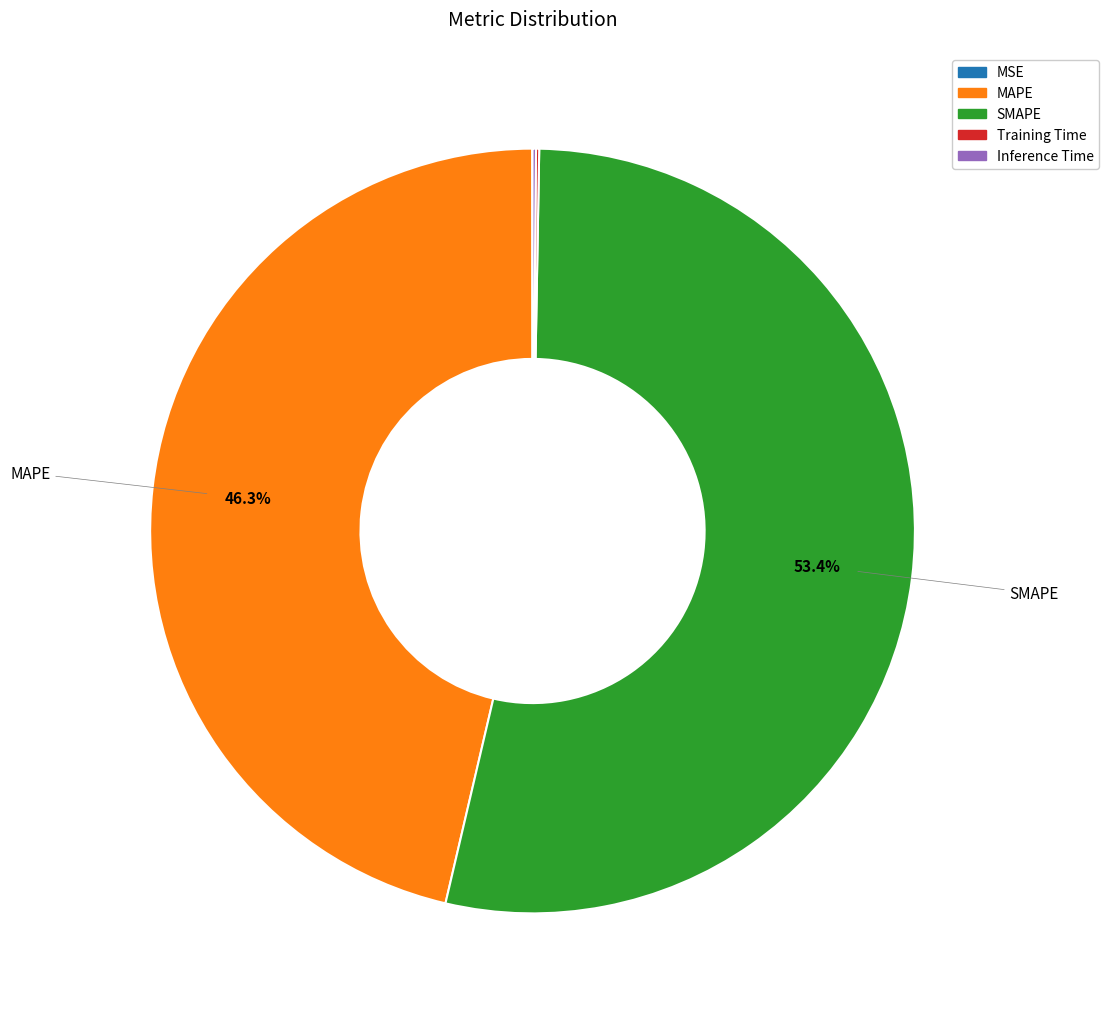

Is there a majority slice in this chart?

Yes